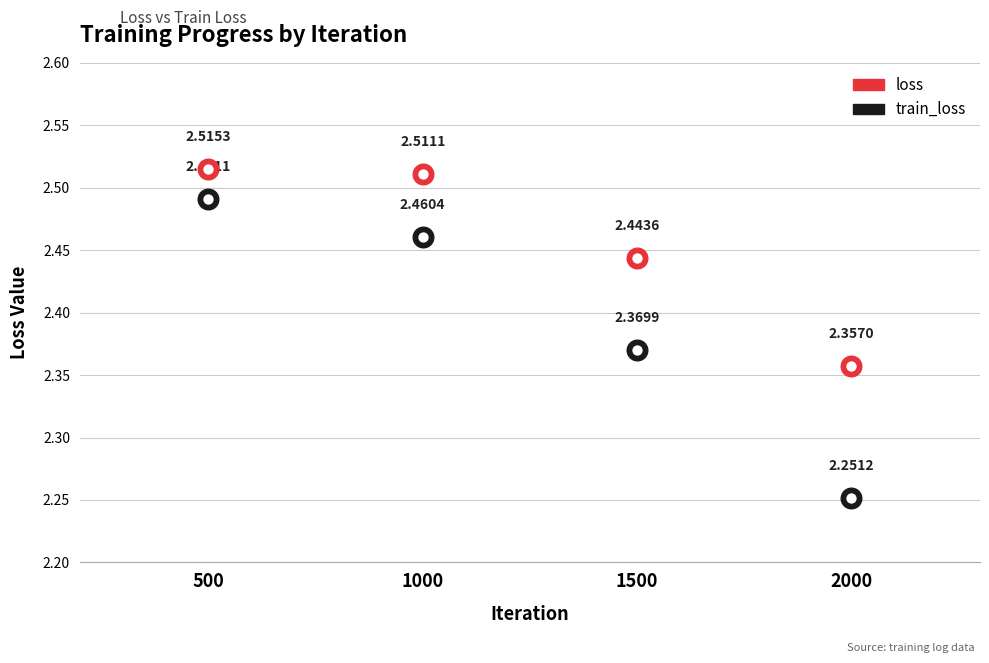

What are all the series names shown in the legend?

loss, train_loss